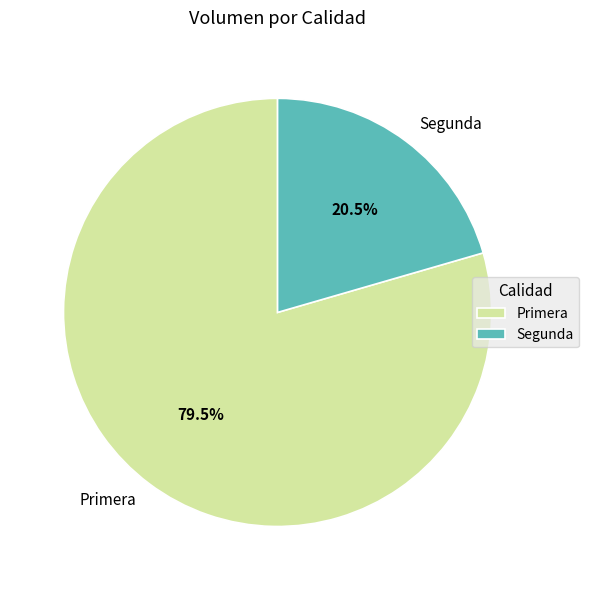

To the nearest percent, what is the combined percentage of Segunda and Primera?

100%